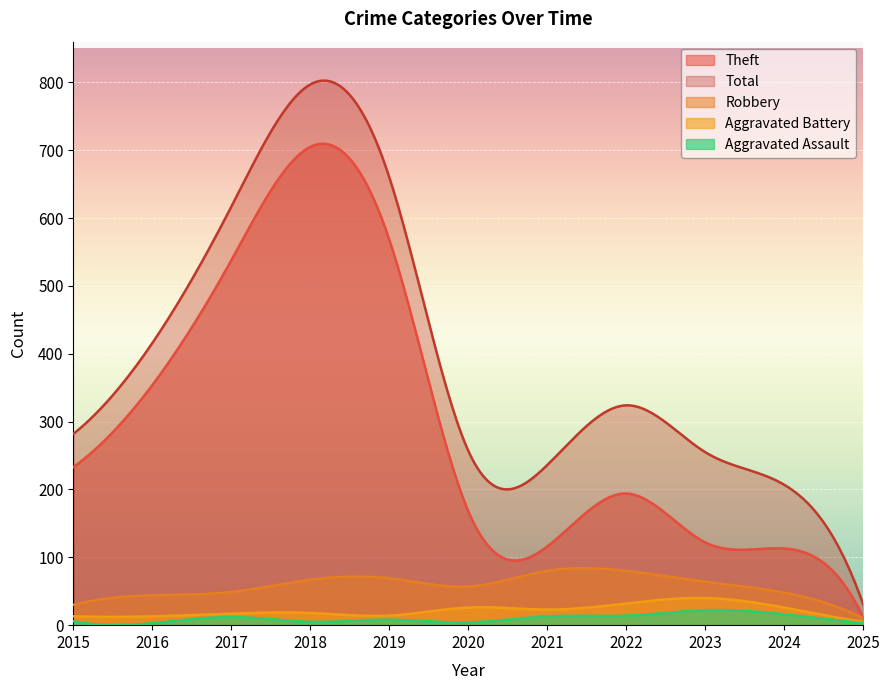

Between 2025 and 2020, which is larger?

2020